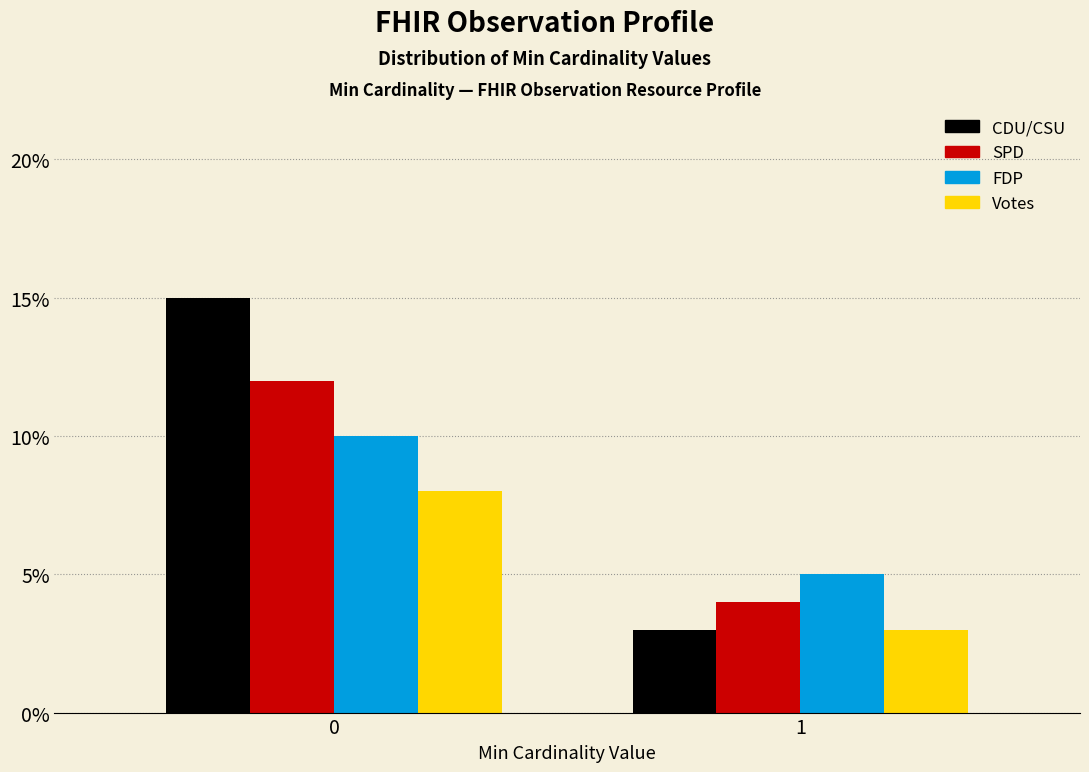

Reading left to right, extract all data points from this chart.

CDU/CSU: 0=15	1=3
SPD: 0=12	1=4
FDP: 0=10	1=5
Votes: 0=8	1=3